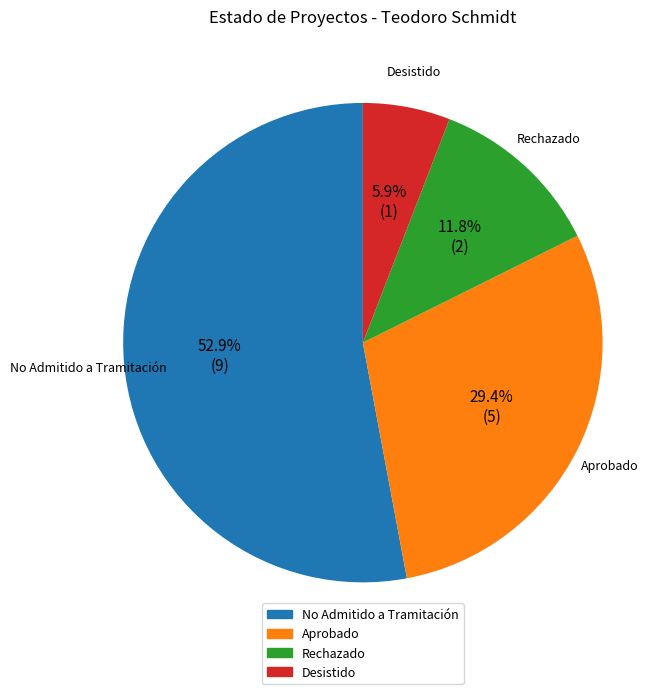

Is there any slice that represents more than half of the pie?

Yes